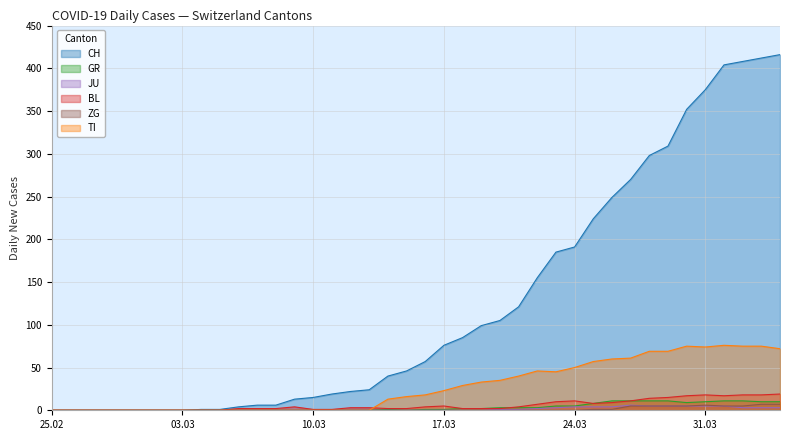

Which series has the largest total across all categories?

CH